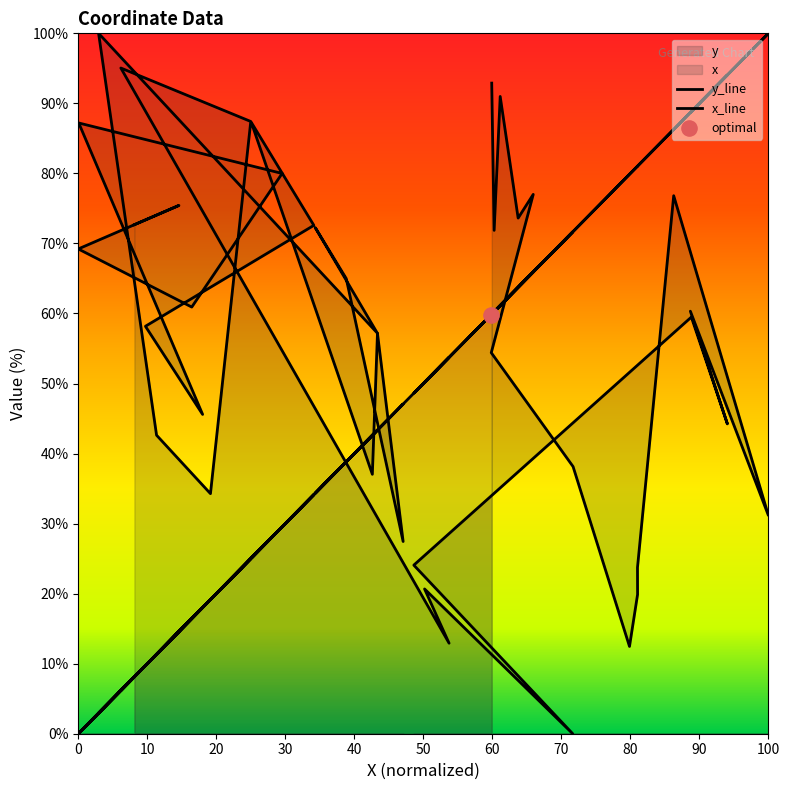

Which series has the largest total across all categories?

y